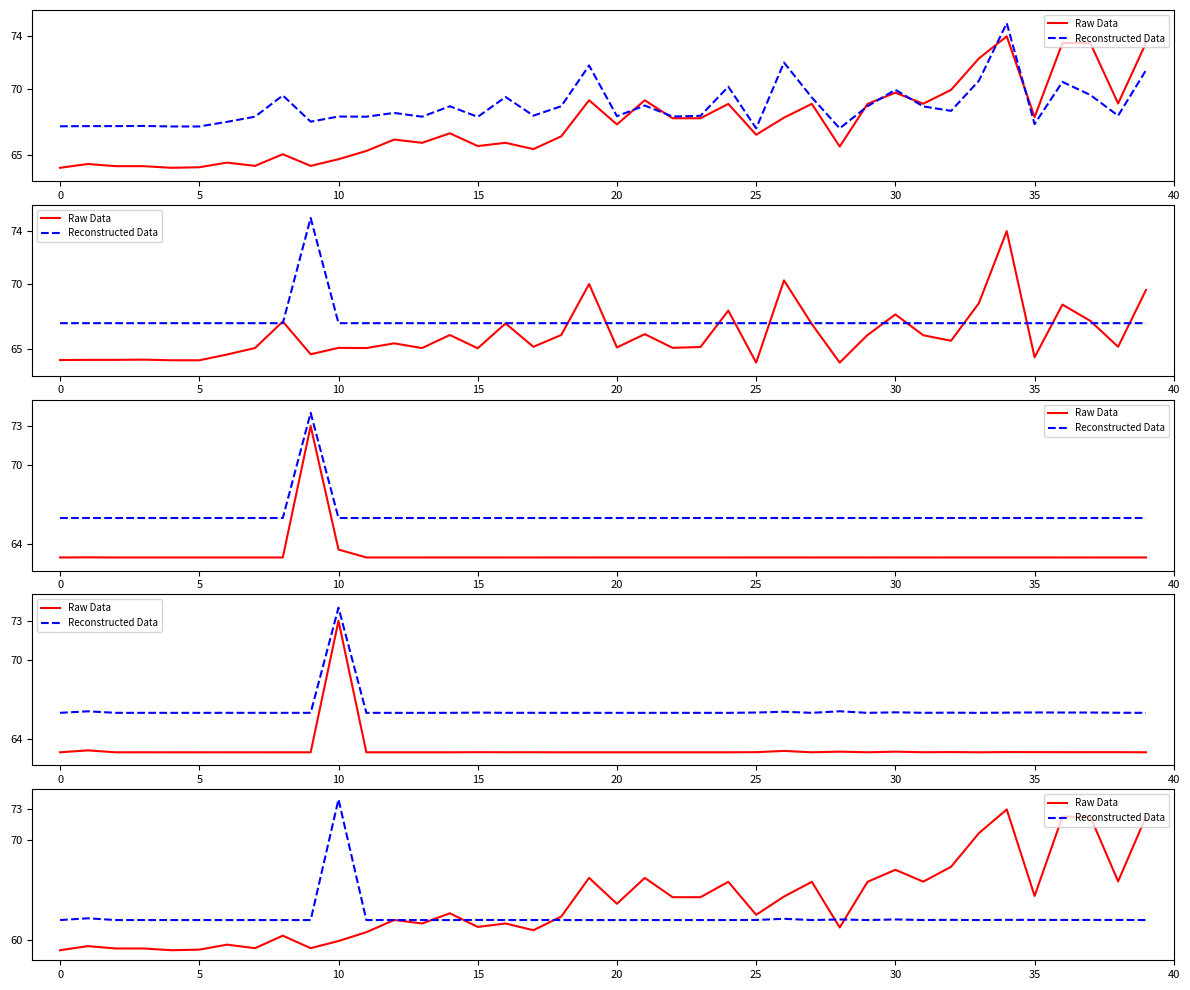

What is the minimum value shown in the chart?

59.0